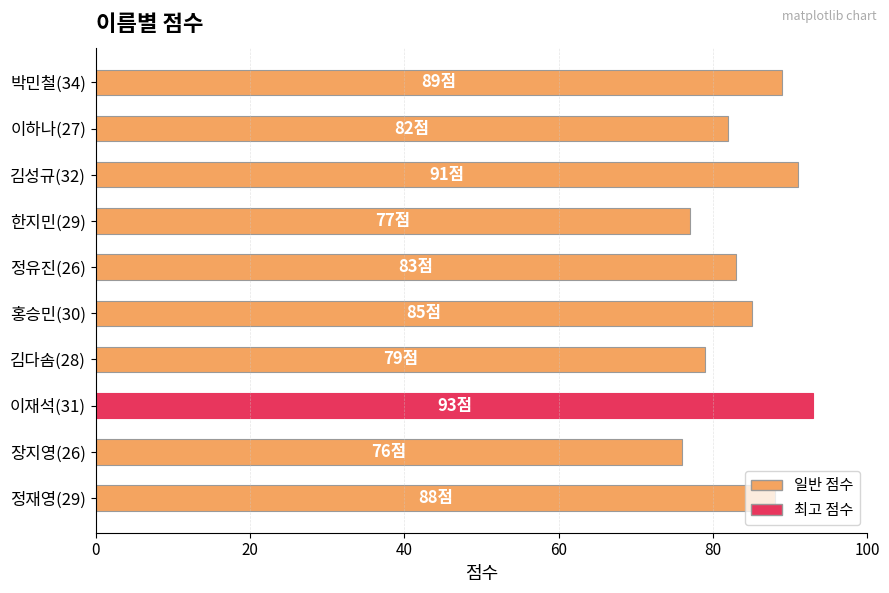

What is the average value?

84